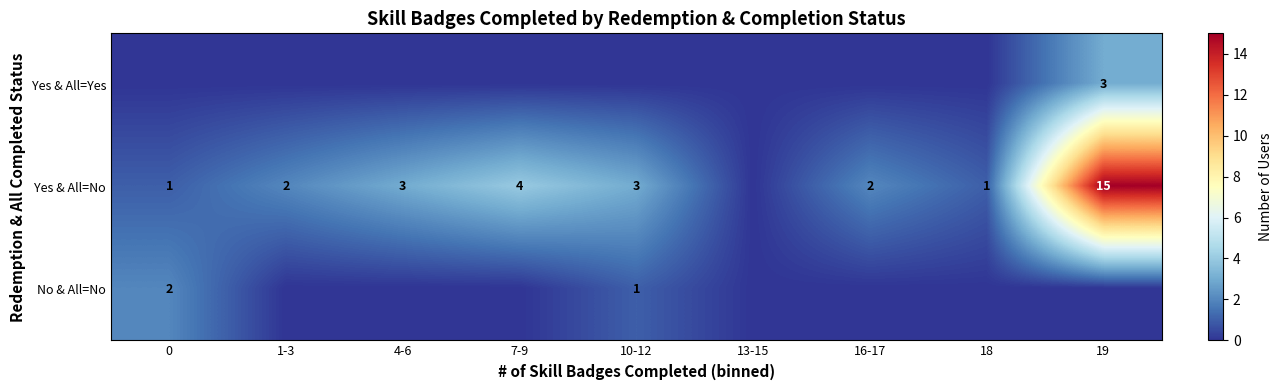

Which series has the largest total across all categories?

row_1